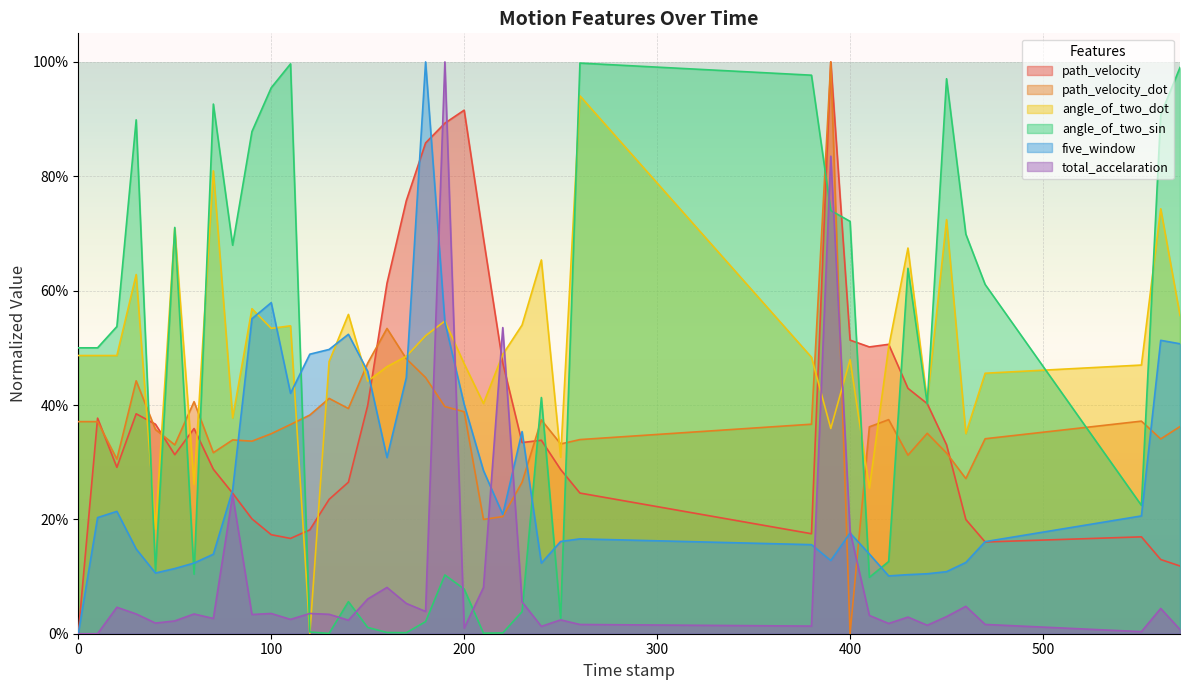

List the labels in order of path_velocity value, largest first.

390.0, 200.0, 190.0, 180.0, 170.0, 210.0, 160.0, 400.0, 420.0, 410.0, 220.0, 430.0, 440.0, 150.0, 30.0, 10.0, 40.0, 60.0, 240.0, 230.0, 450.0, 50.0, 20.0, 70.0, 250.0, 140.0, 260.0, 80.0, 130.0, 90.0, 460.0, 120.0, 380.0, 100.0, 551.0, 110.0, 470.0, 561.0, 571.0, 0.0